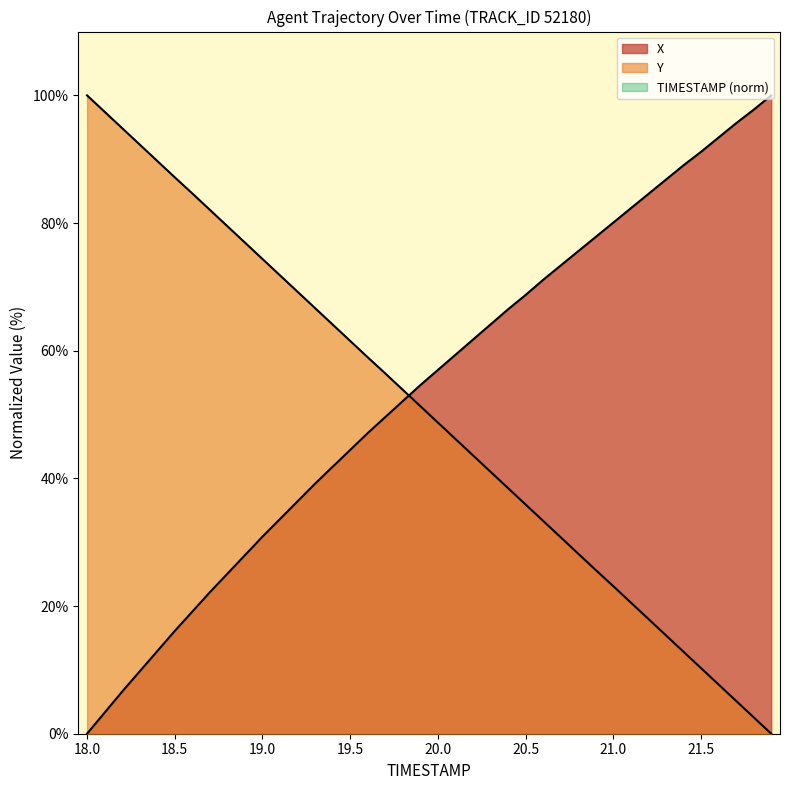

Which category has the highest value in the TIMESTAMP series?

18.0